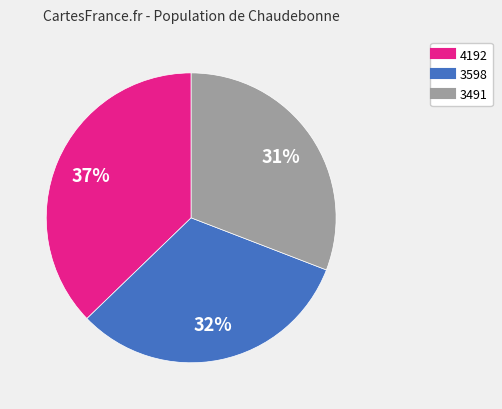

True or false: 4192 accounts for 31% of the total.

False